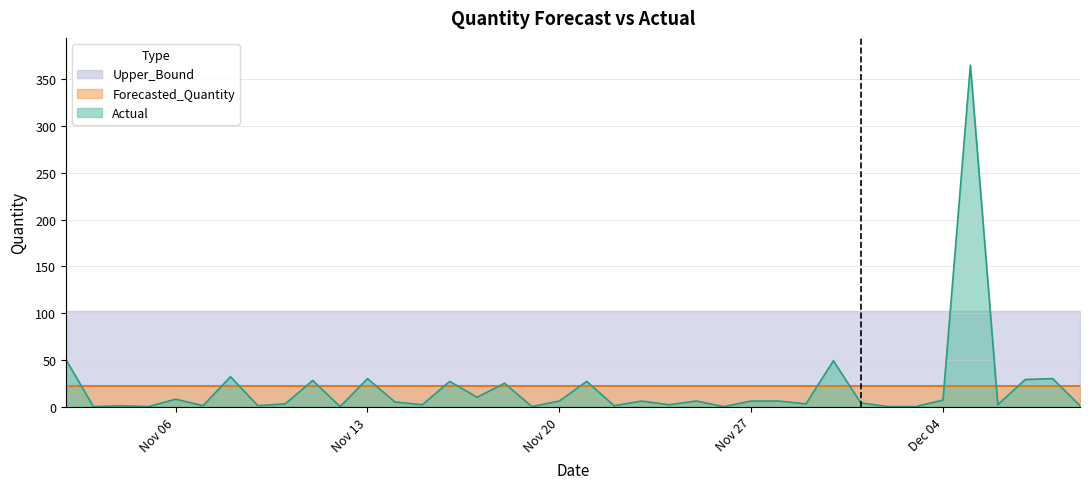

True or false: Forecasted_Quantity has more than 0 points higher than both neighbors.

False